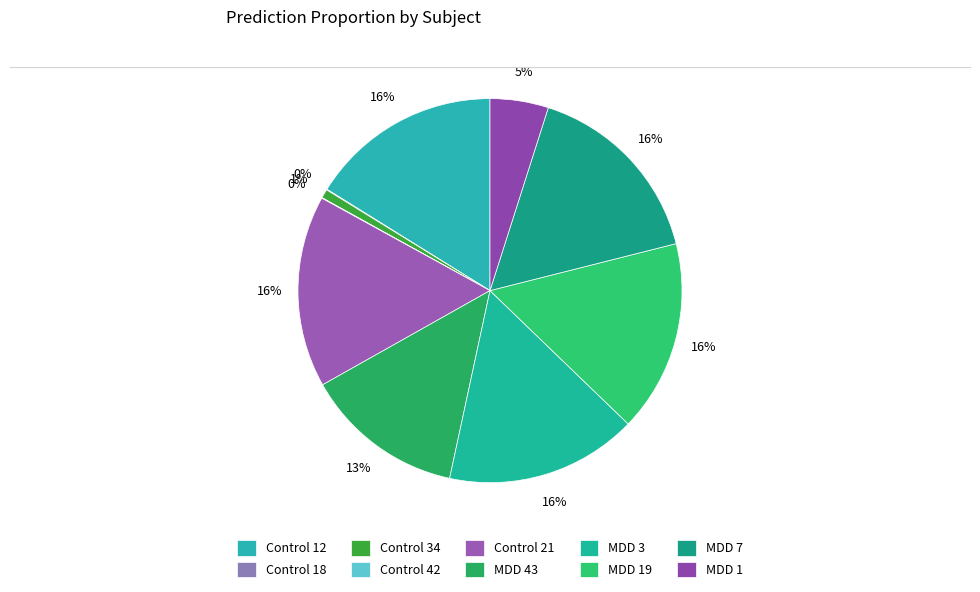

Which slice is the largest?

MDD 3